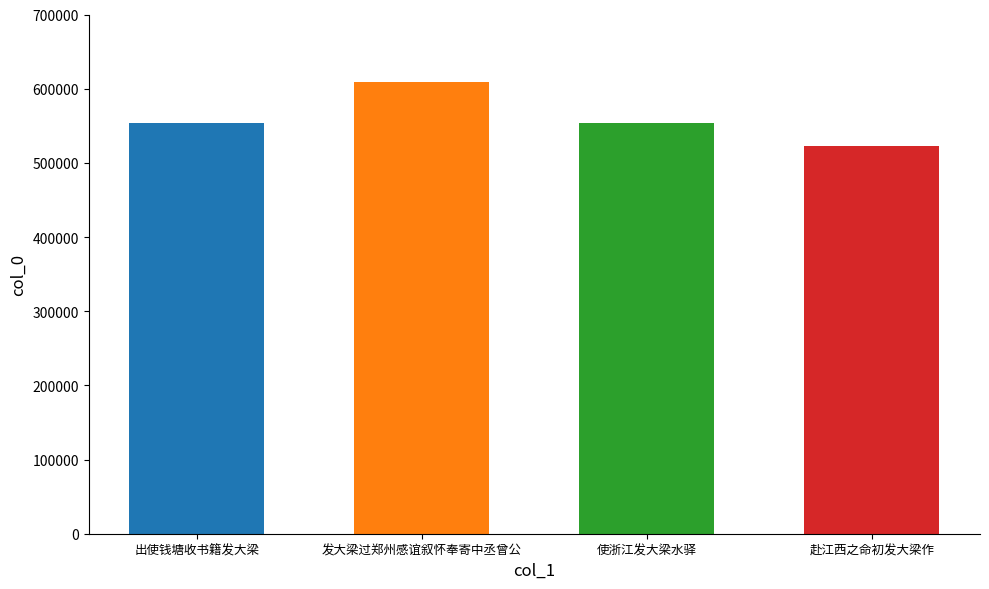

What is the approximate value at 使浙江发大梁水驿, to the nearest 10?

553220